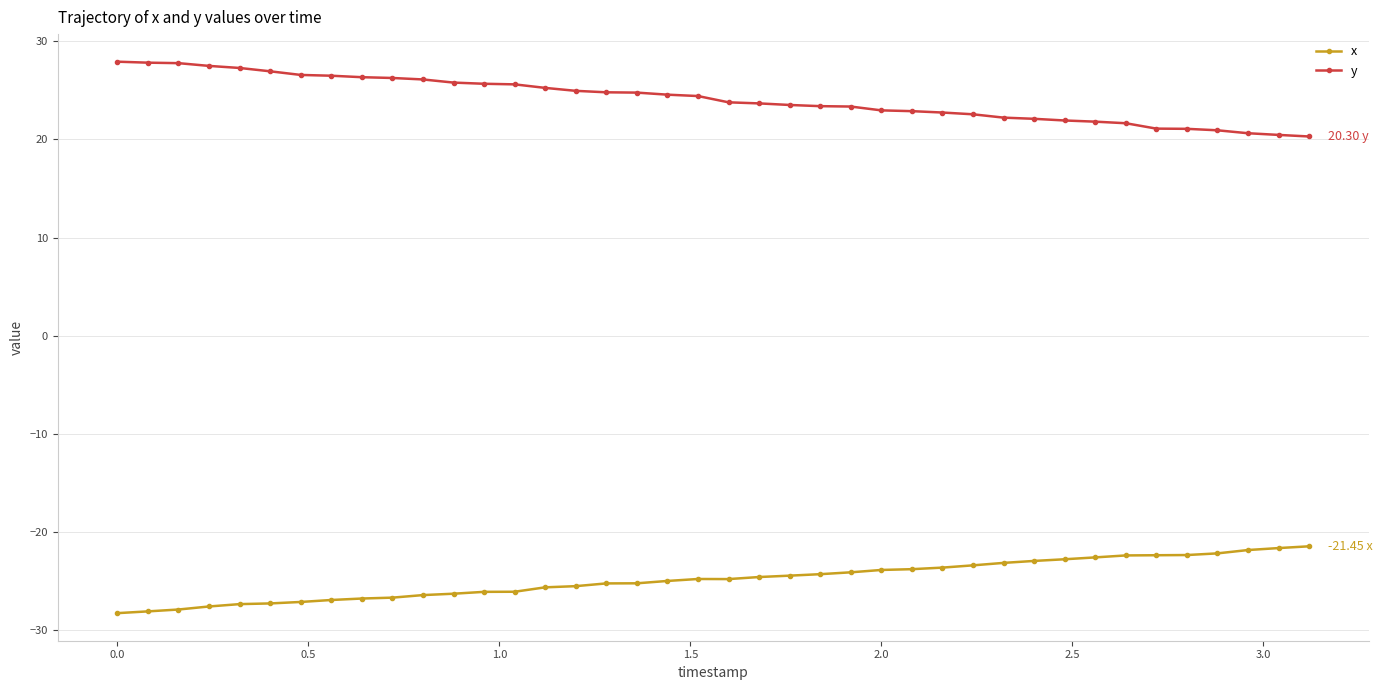

What is the sum of all y values?

965.9